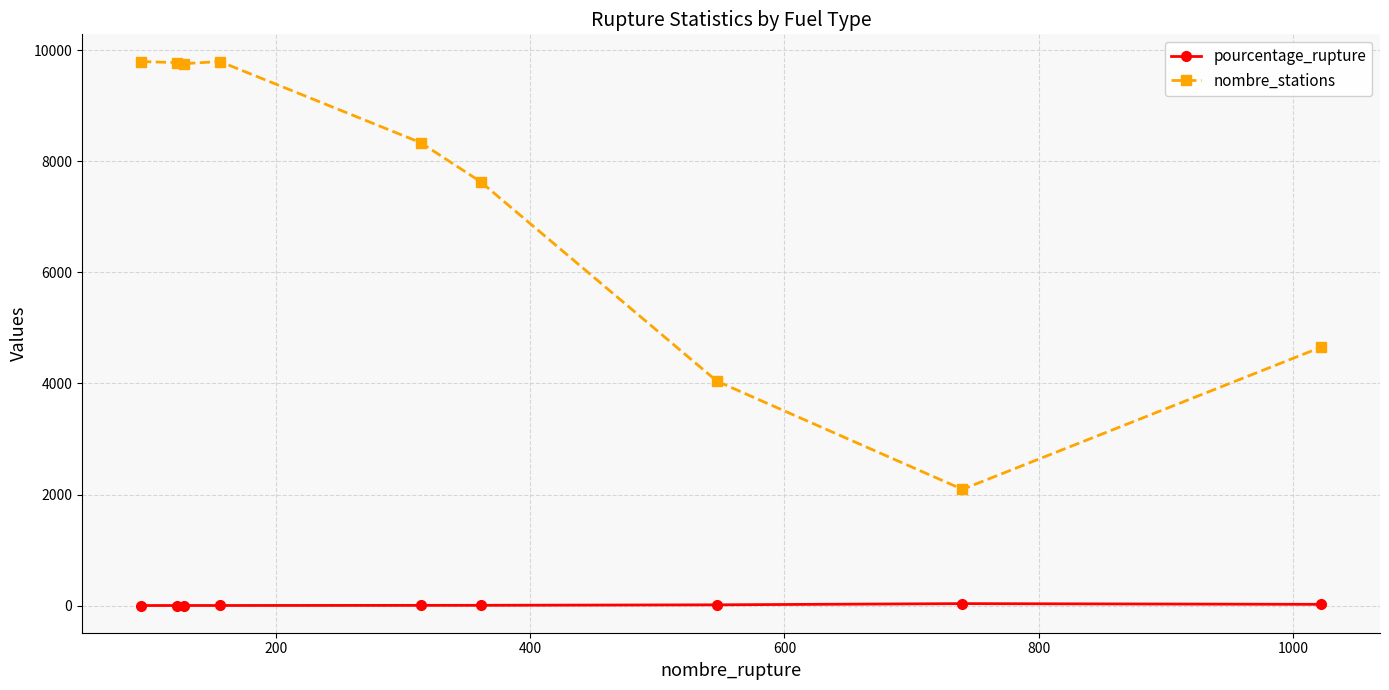

Which series has the largest total across all categories?

nombre_stations